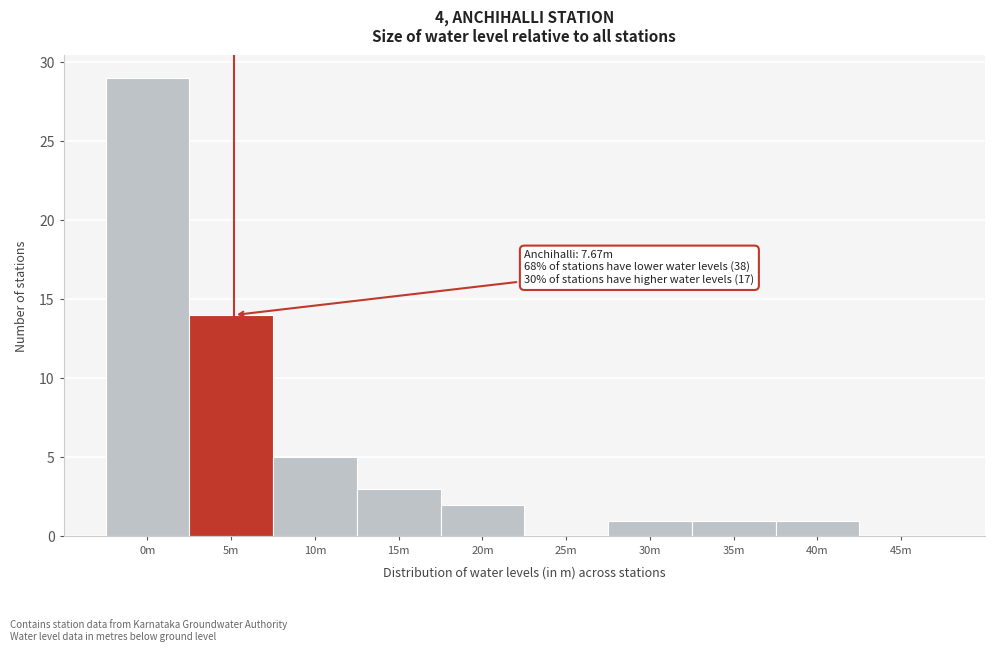

Reading left to right, extract all data points from this chart.

0m=29	5m=14	10m=5	15m=3	20m=2	25m=0	30m=1	35m=1	40m=1	45m=0